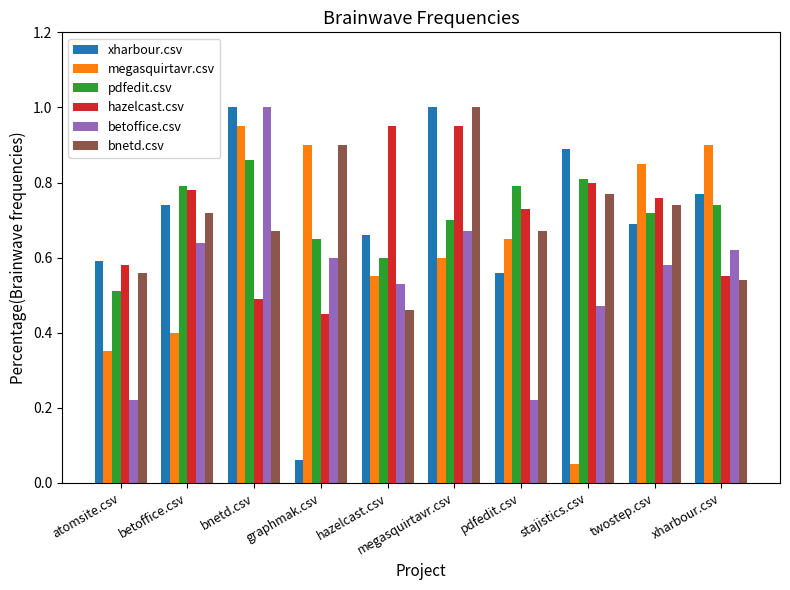

How many groups of bars are there?

10